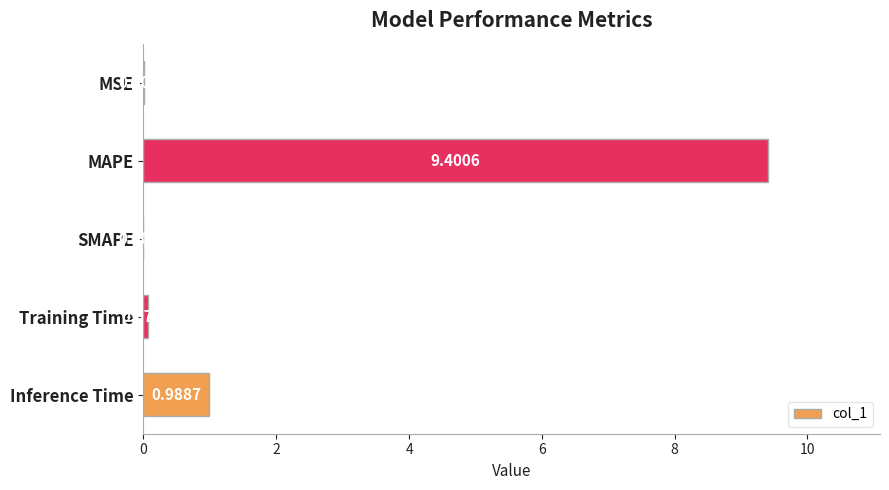

Where is the data nearest to the value 4?

Inference Time